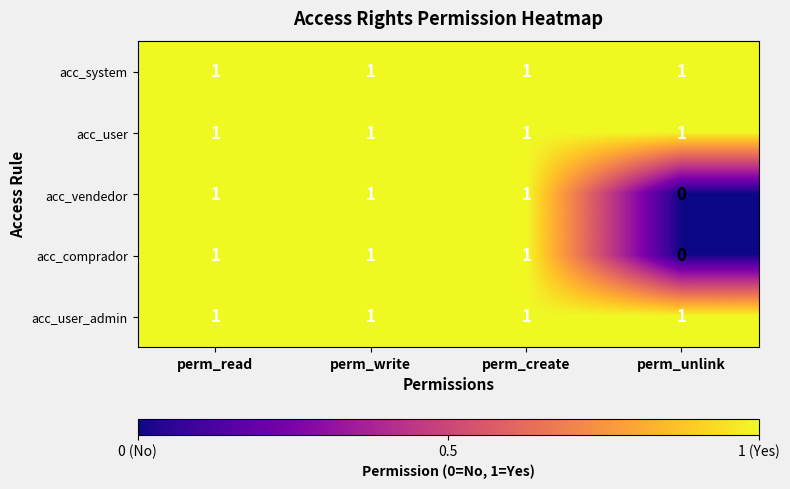

Reading left to right, transcribe all the data shown in this chart.

acc_system: perm_read=1	perm_write=1	perm_create=1	perm_unlink=1
acc_user: perm_read=1	perm_write=1	perm_create=1	perm_unlink=1
acc_vendedor: perm_read=1	perm_write=1	perm_create=1	perm_unlink=0
acc_comprador: perm_read=1	perm_write=1	perm_create=1	perm_unlink=0
acc_user_admin: perm_read=1	perm_write=1	perm_create=1	perm_unlink=1